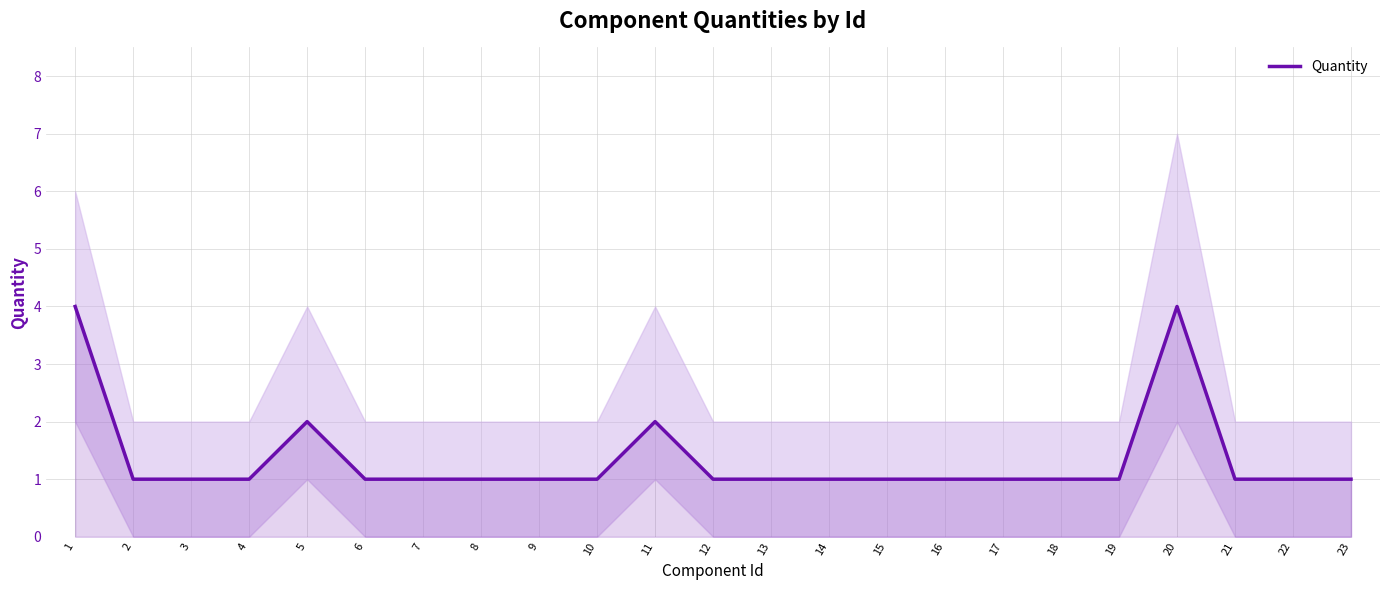

Between 15 and 8, which is larger?

15